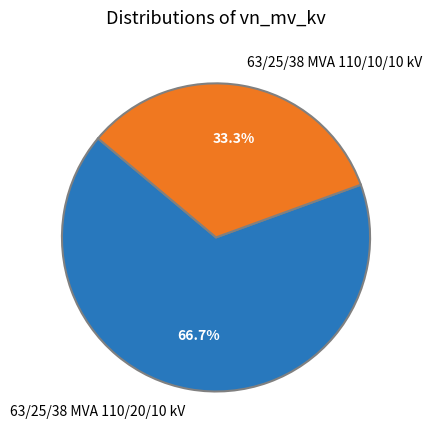

To the nearest percent, what is the difference between the largest and smallest slice percentages?

33%